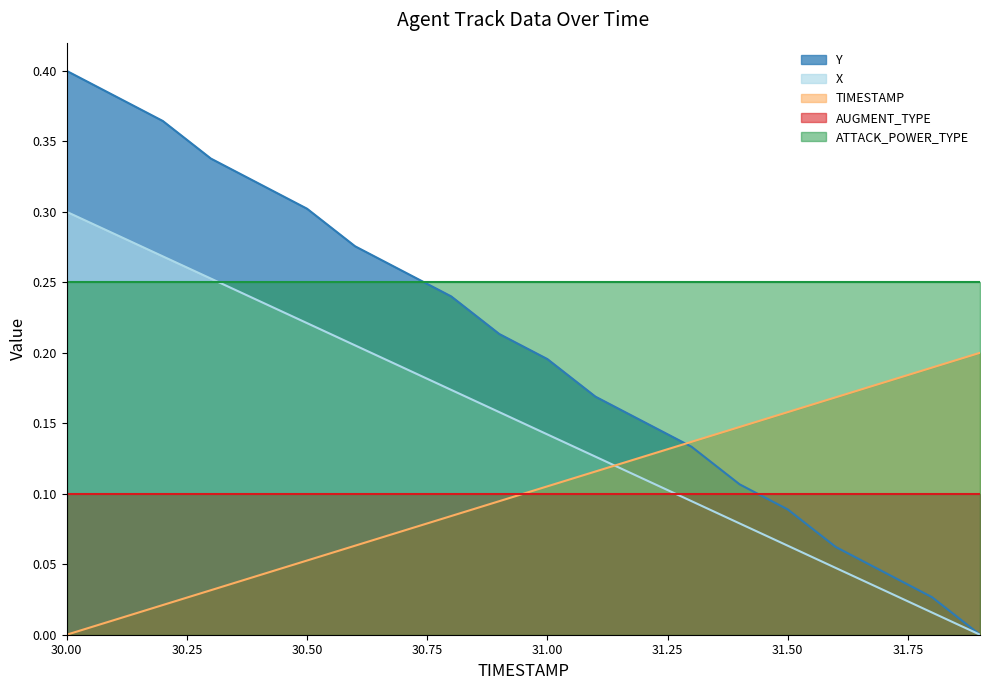

Rank the series by their maximum value, from lowest to highest.

AUGMENT_TYPE, TIMESTAMP, ATTACK_POWER_TYPE, X, Y